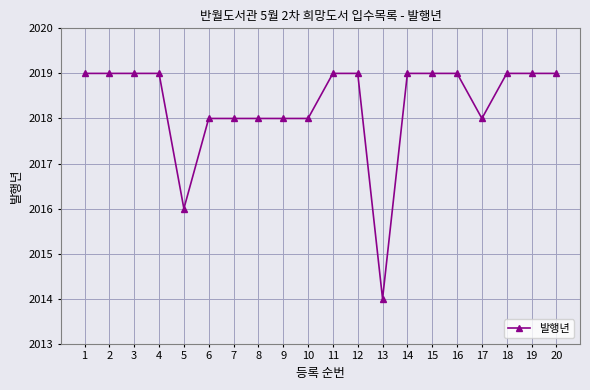

How many values are below 2019?

8